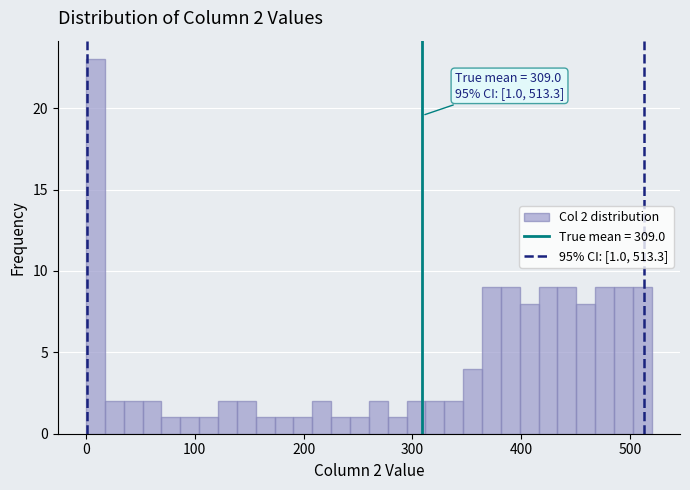

Around what value on the x-axis is the tallest bar? Give the approximate position of its centre, as read against the axis.

10